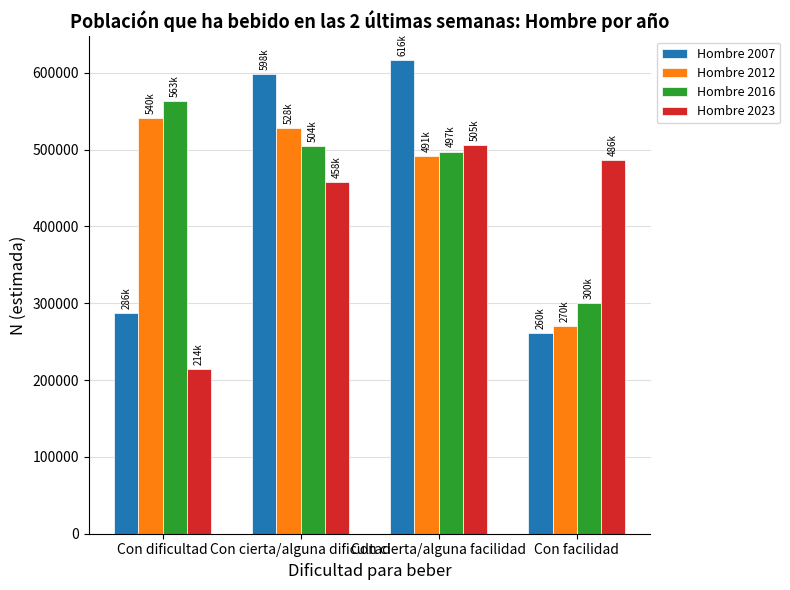

What is the total value across all series at Con facilidad?

1318227